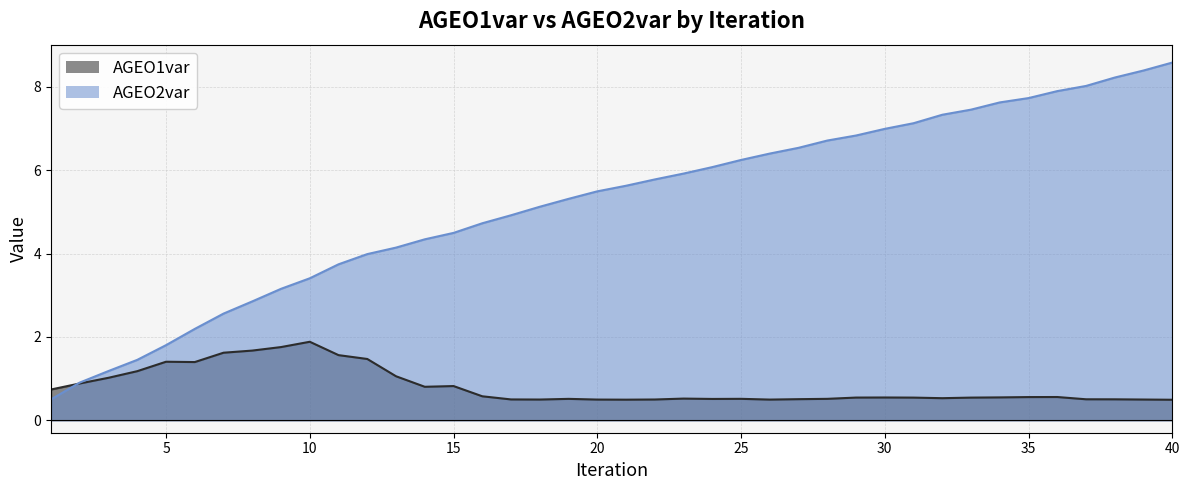

Between 33 and 19, which is larger?

33